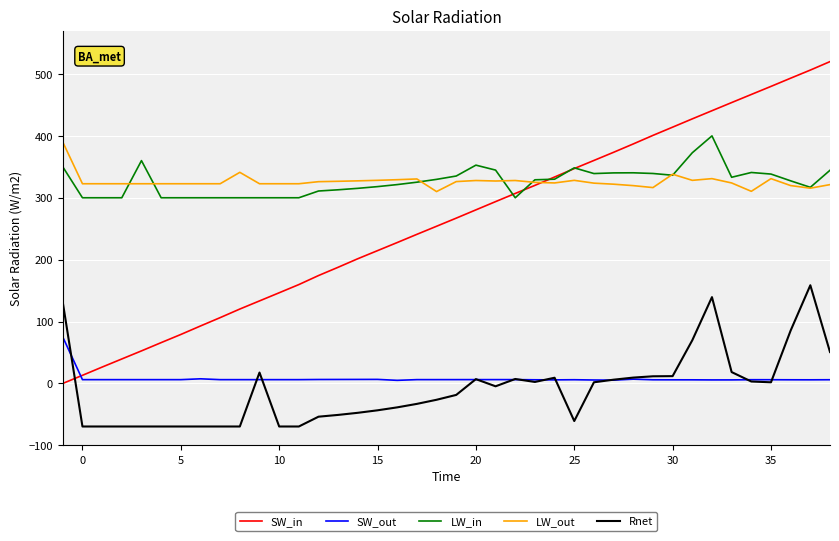

Which series ends up on top after the final intersection of SW_in and Rnet?

SW_in